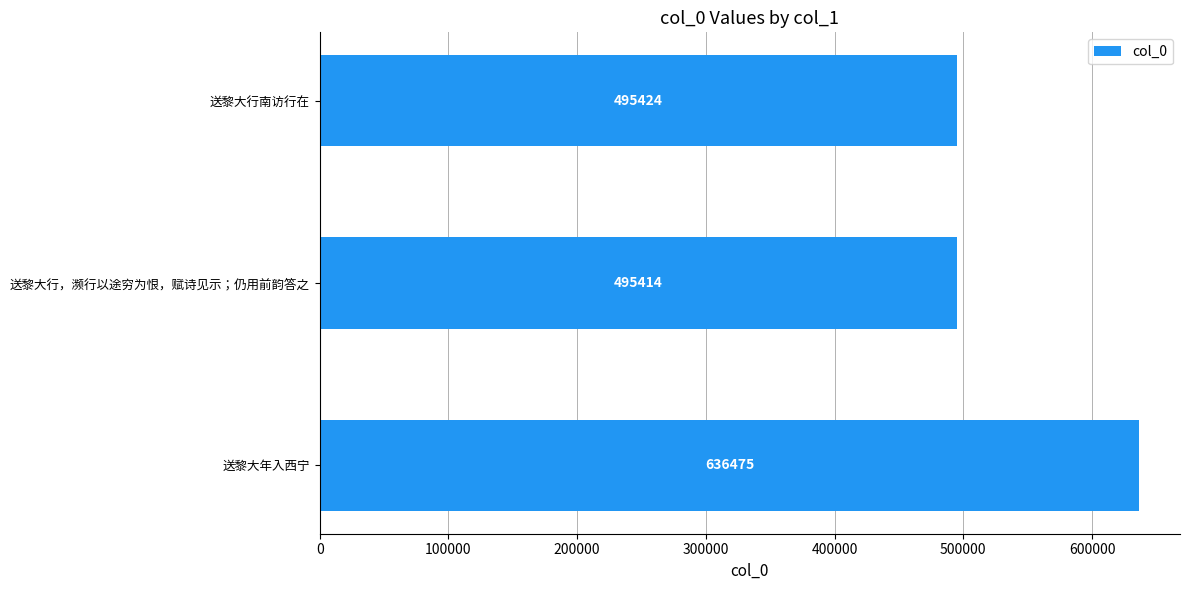

What is the change in value from 送黎大行，濒行以途穷为恨，赋诗见示；仍用前韵答之 to 送黎大行南访行在?

+10